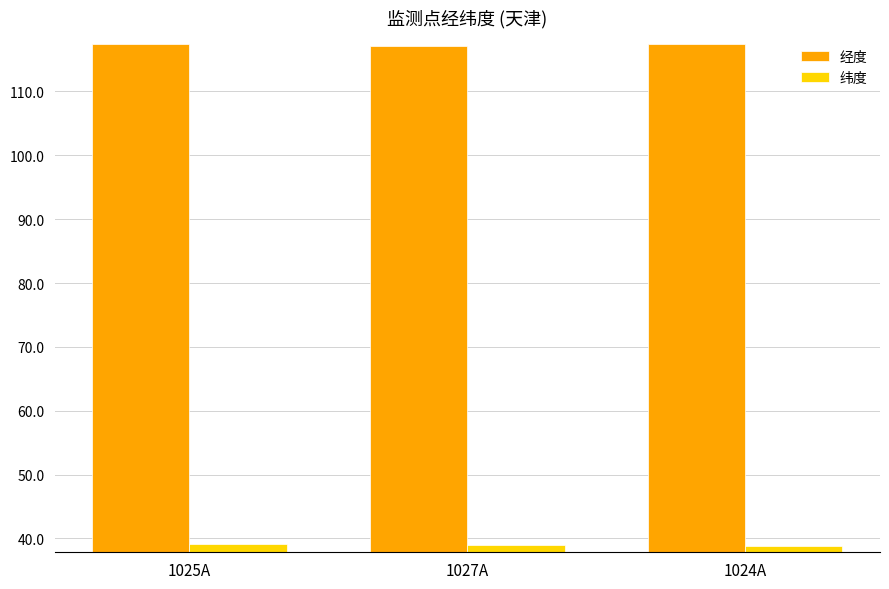

What position from the left is 1025A?

1